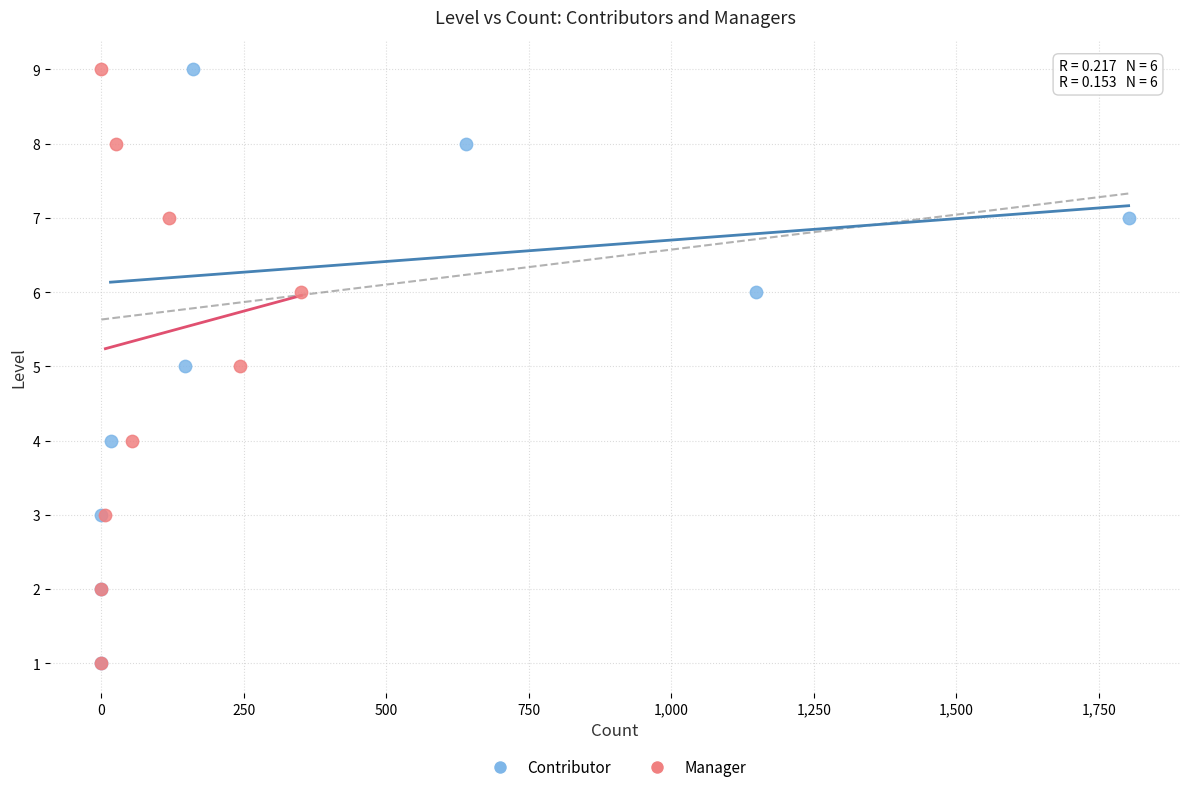

What are all the series names shown in the legend?

Contributor, Manager